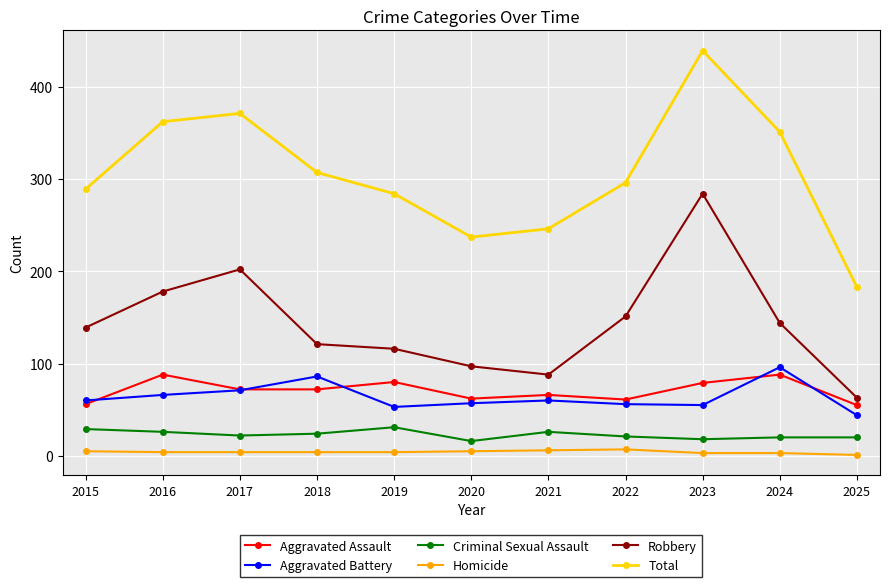

The Criminal Sexual Assault series shows 20 at 2025. True or false?

True